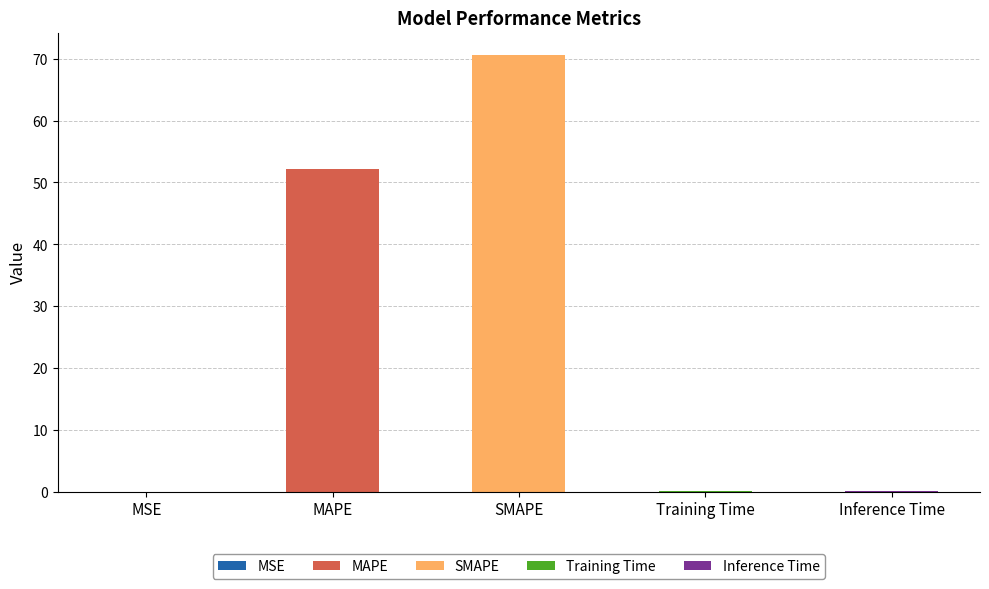

What is the average value?

24.6